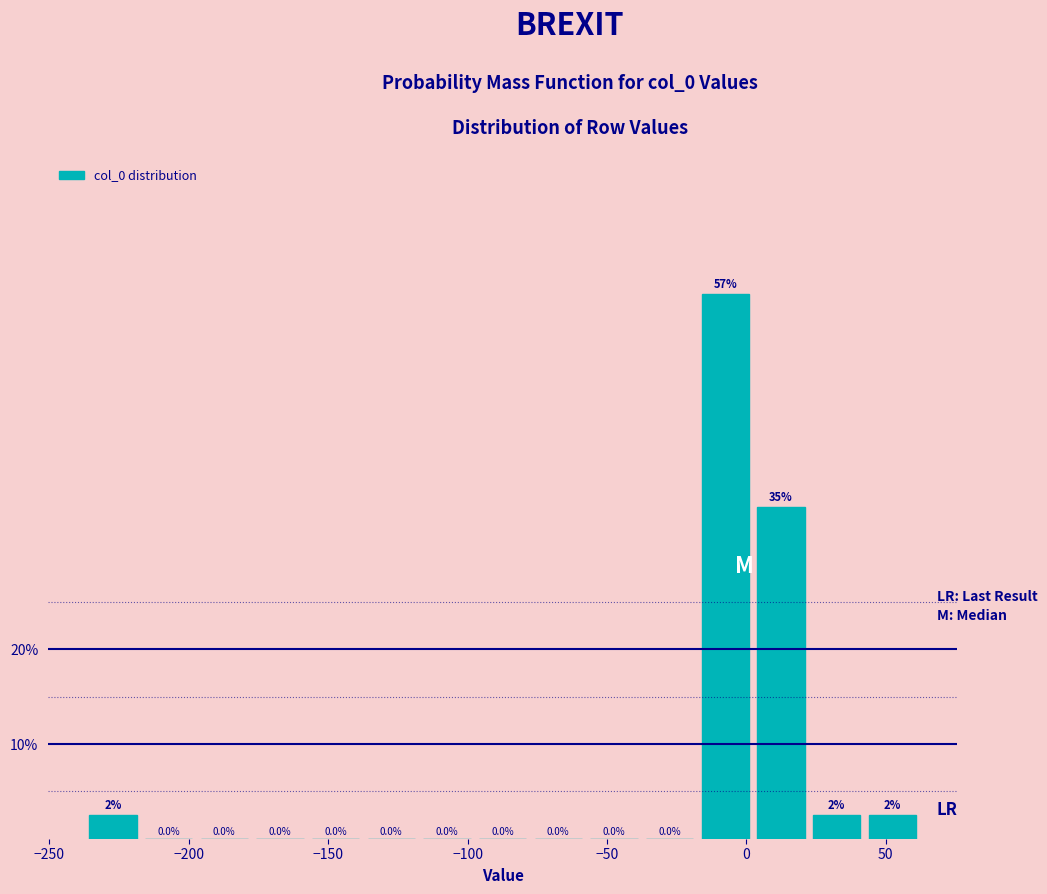

Read against the x-axis, roughly where is the centre of the tallest bar?

-10